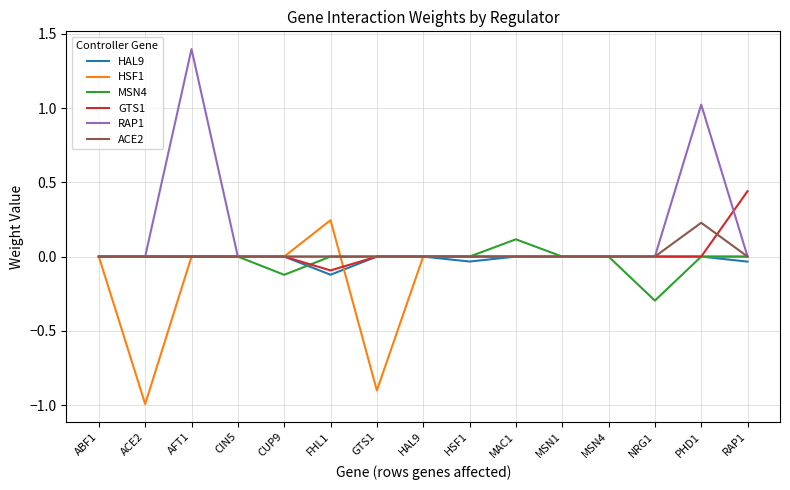

What is the greatest value displayed?

1.4